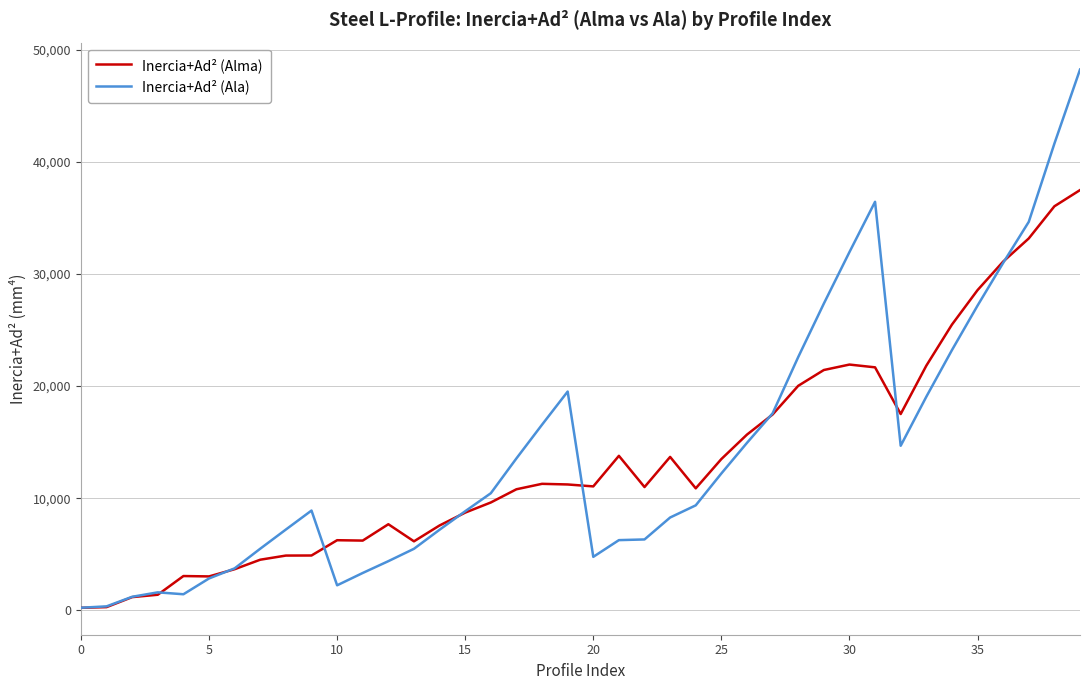

Which series has the largest range (max minus min)?

Inercia+Ad² (Ala)